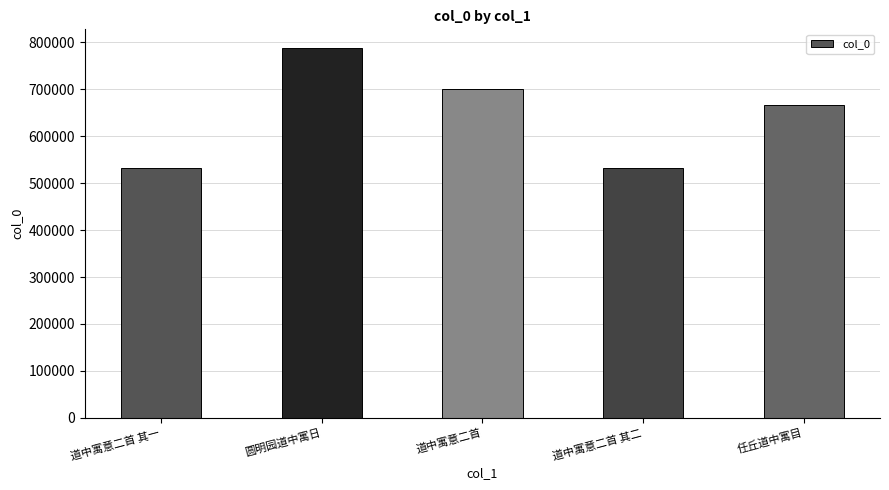

What is the difference between the maximum and second lowest values?

256149